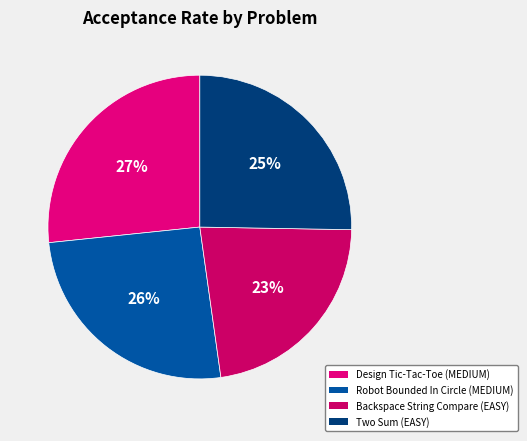

How many segments does this pie chart have?

4